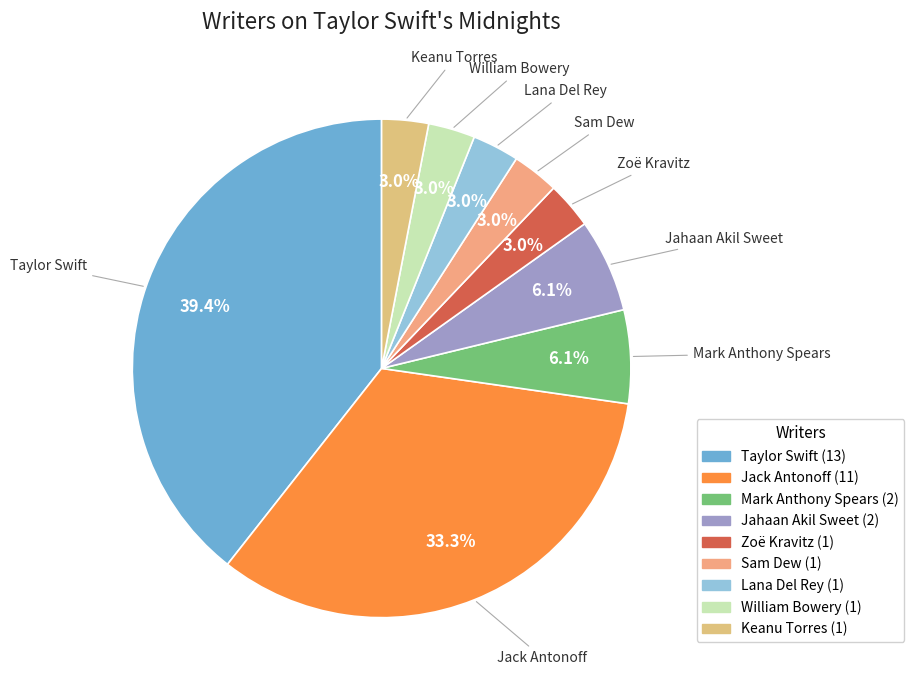

Approximately how many times larger is the value at Lana Del Rey compared to Jack Antonoff?

0.1